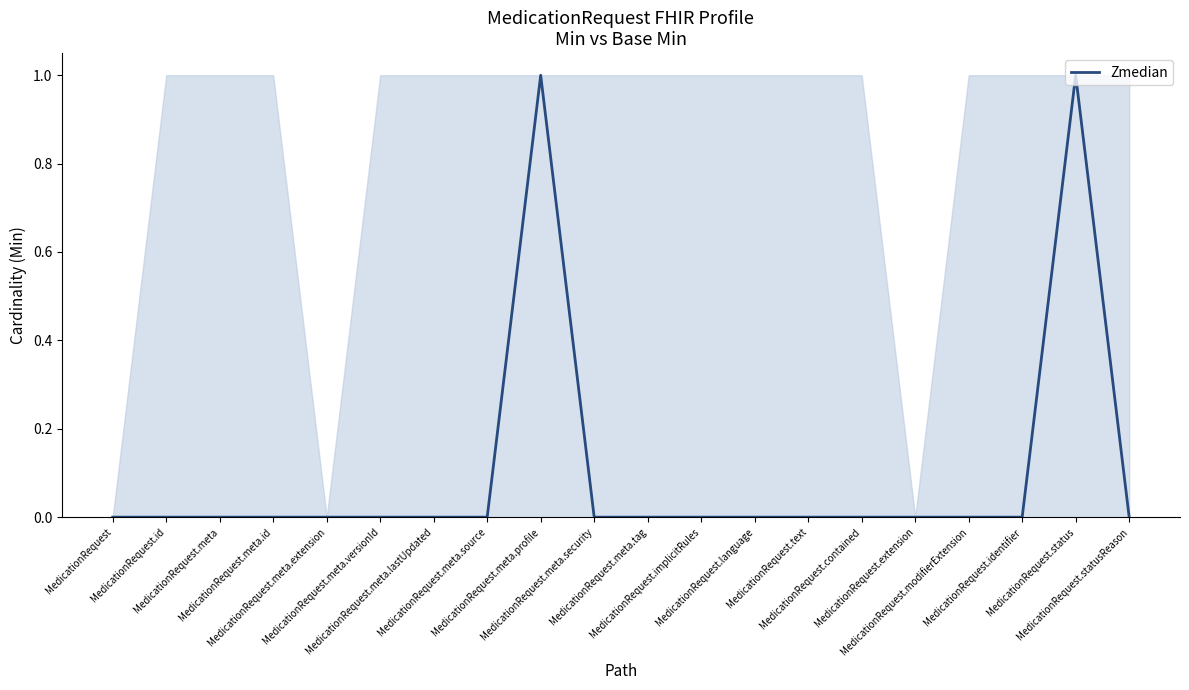

How many interior local peaks (higher than both neighbors) does the data have?

2